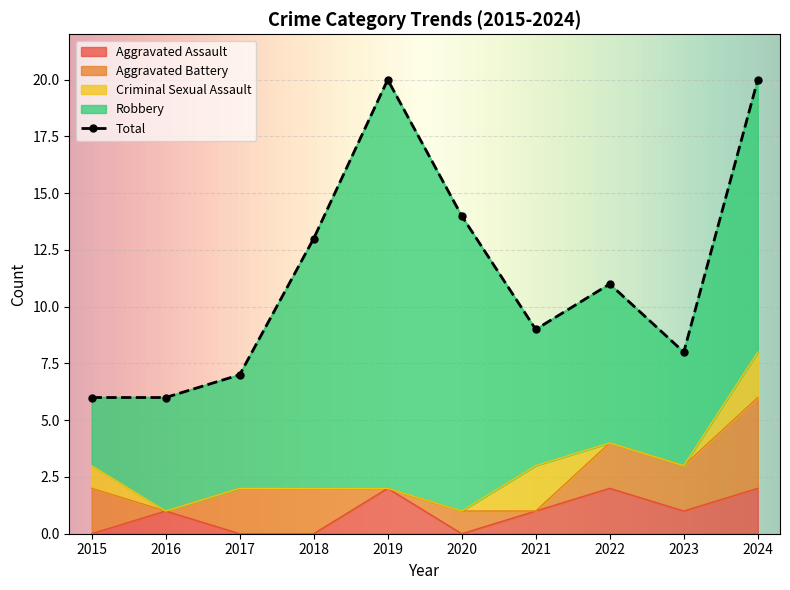

True or false: Aggravated Assault has a value of -1 at 2015.

False